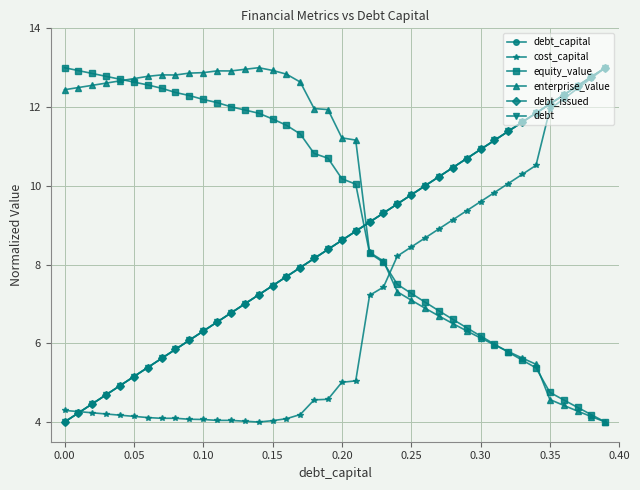

Is this an area chart (filled region under the line)?

No